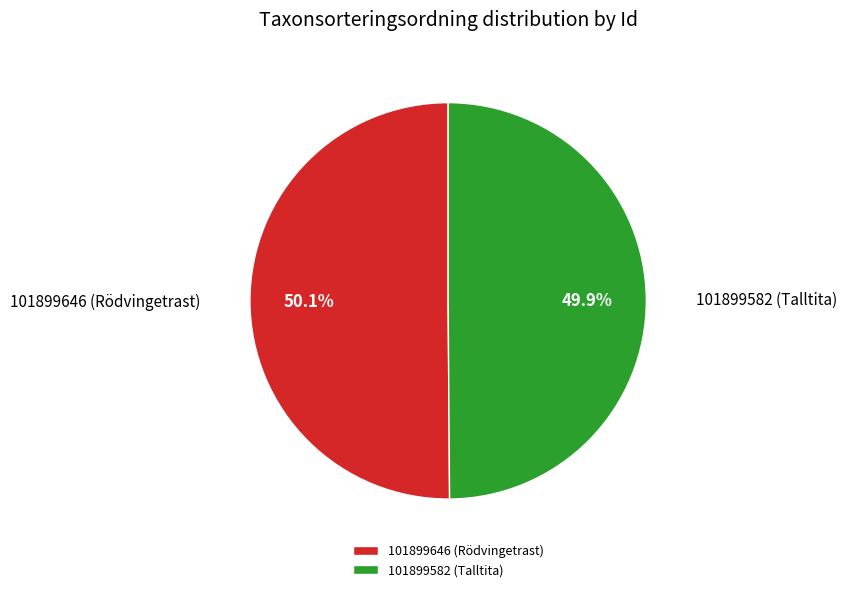

To the nearest percent, what portion does 101899582 (Talltita) represent?

50%